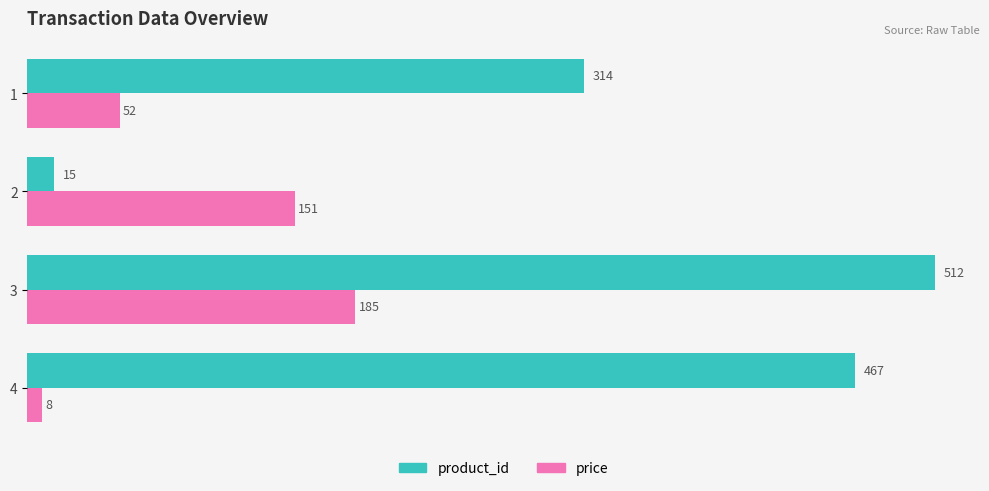

List the series in order of their overall mean, lowest first.

price, product_id